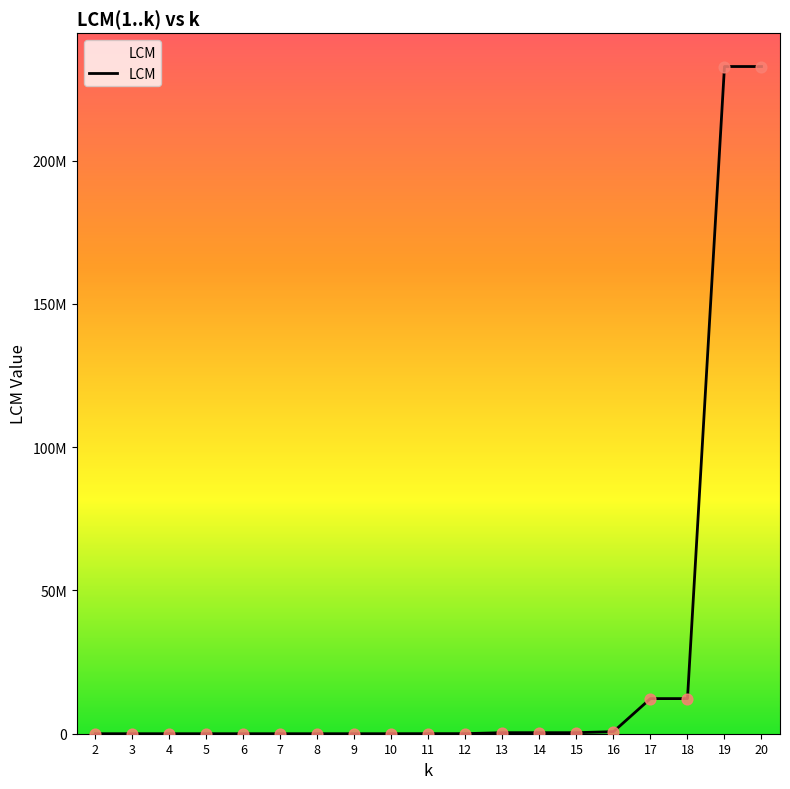

Does the chart have visible grid lines?

No